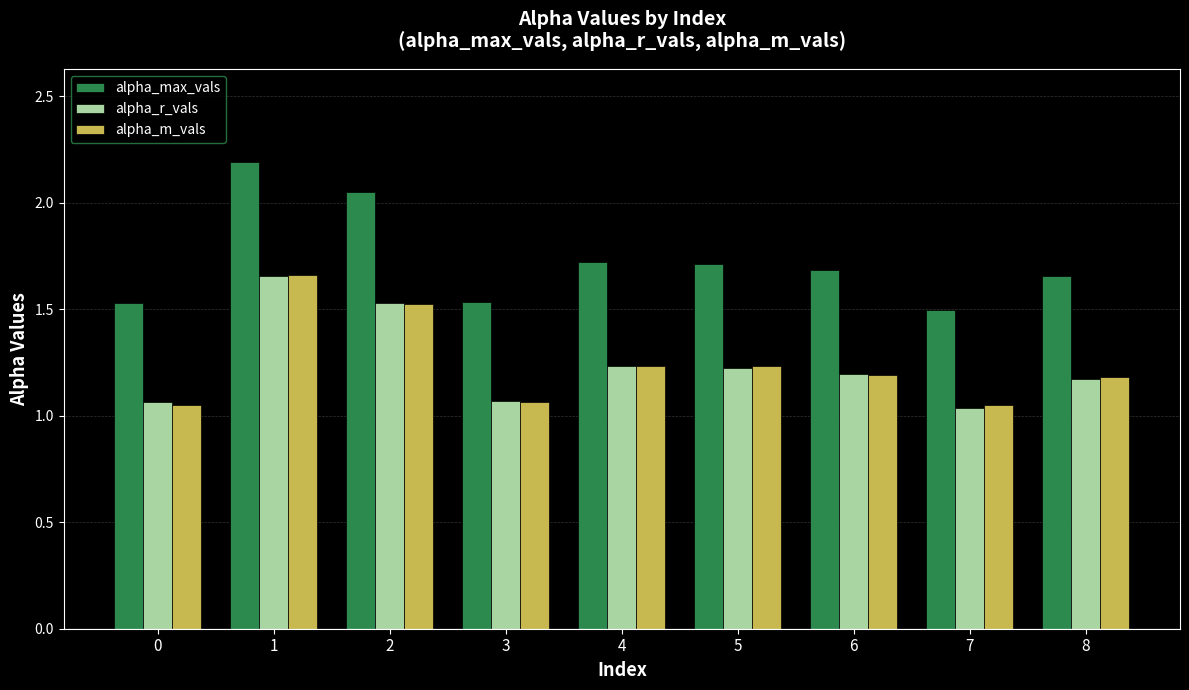

Between 0 and 5, which series saw the biggest shift?

alpha_m_vals